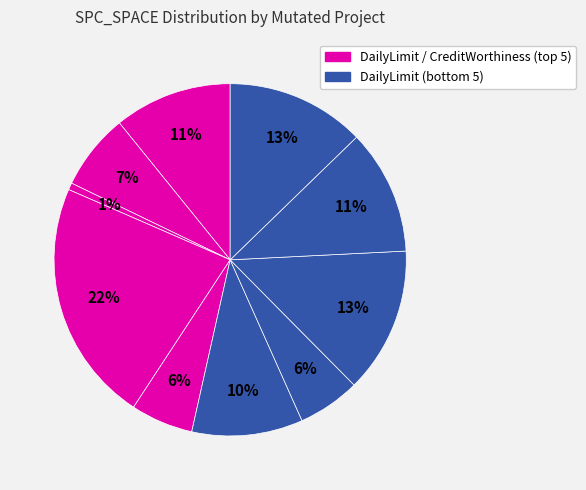

How many segments does this pie chart have?

10